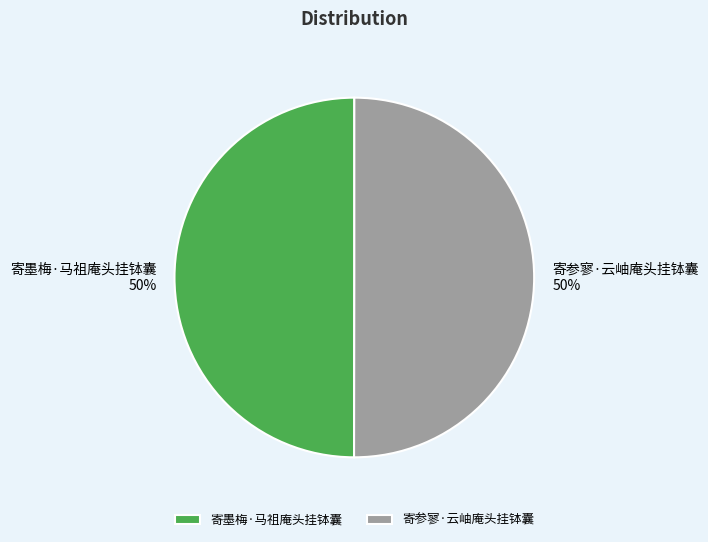

What is the ratio of the value at 寄墨梅·马祖庵头挂钵囊 to the value at 寄参寥·云岫庵头挂钵囊?

1.0